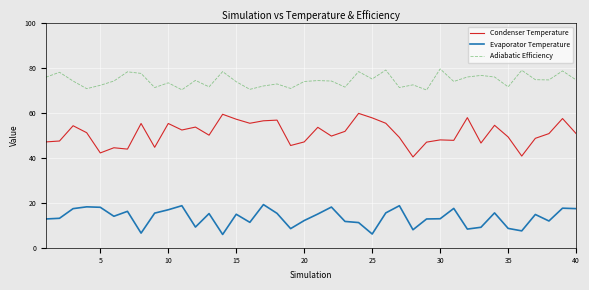

True or false: Adiabatic Efficiency and Evaporator Temperature cross at least once.

False